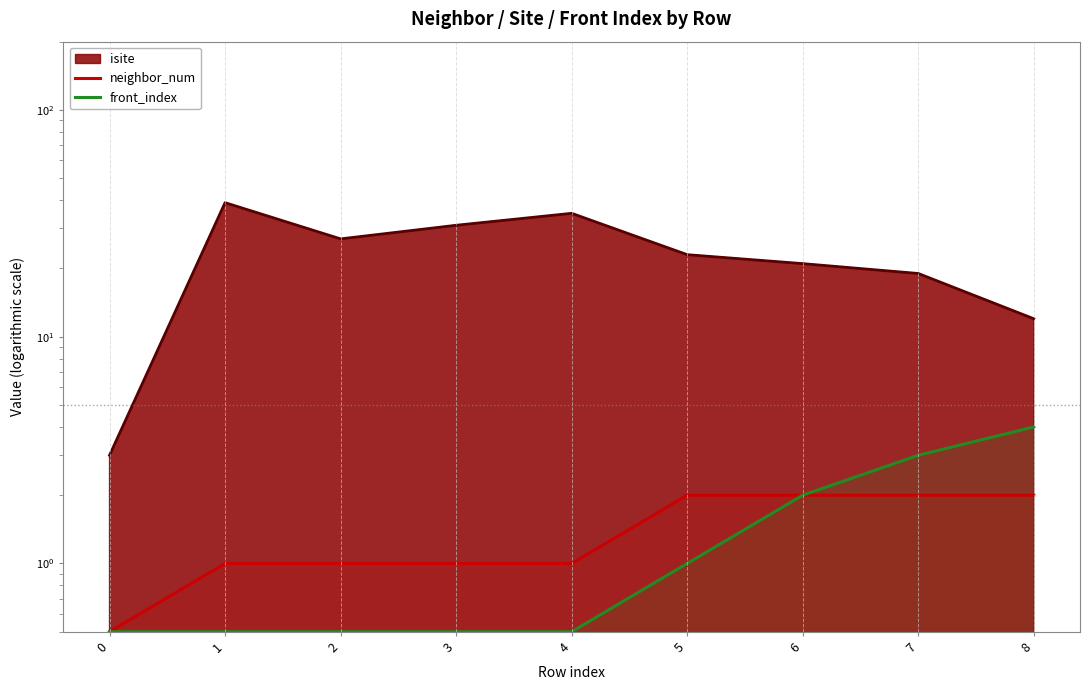

True or false: neighbor_num has a value of 1.0 at 1.

True